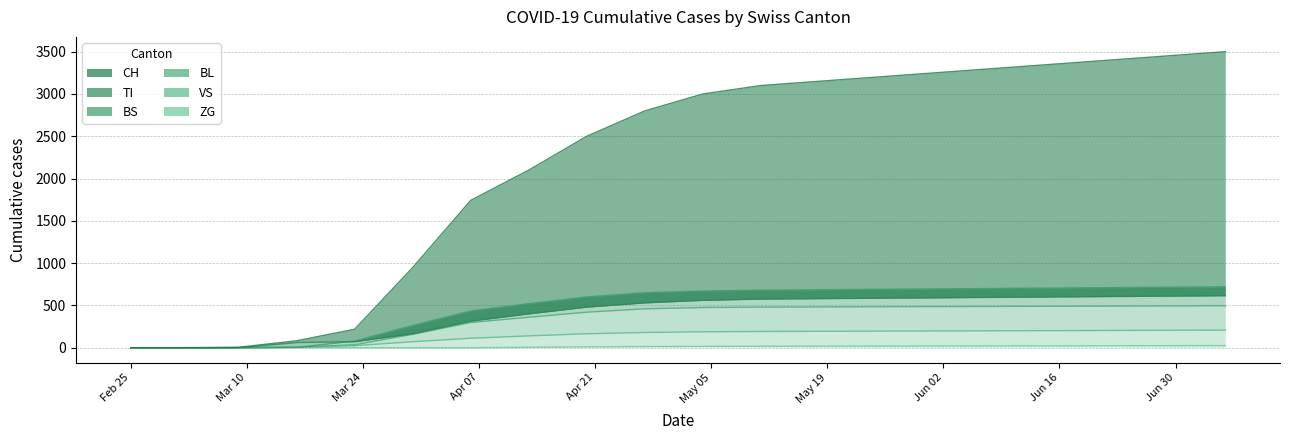

How many values in the BL series exceed 475?

9